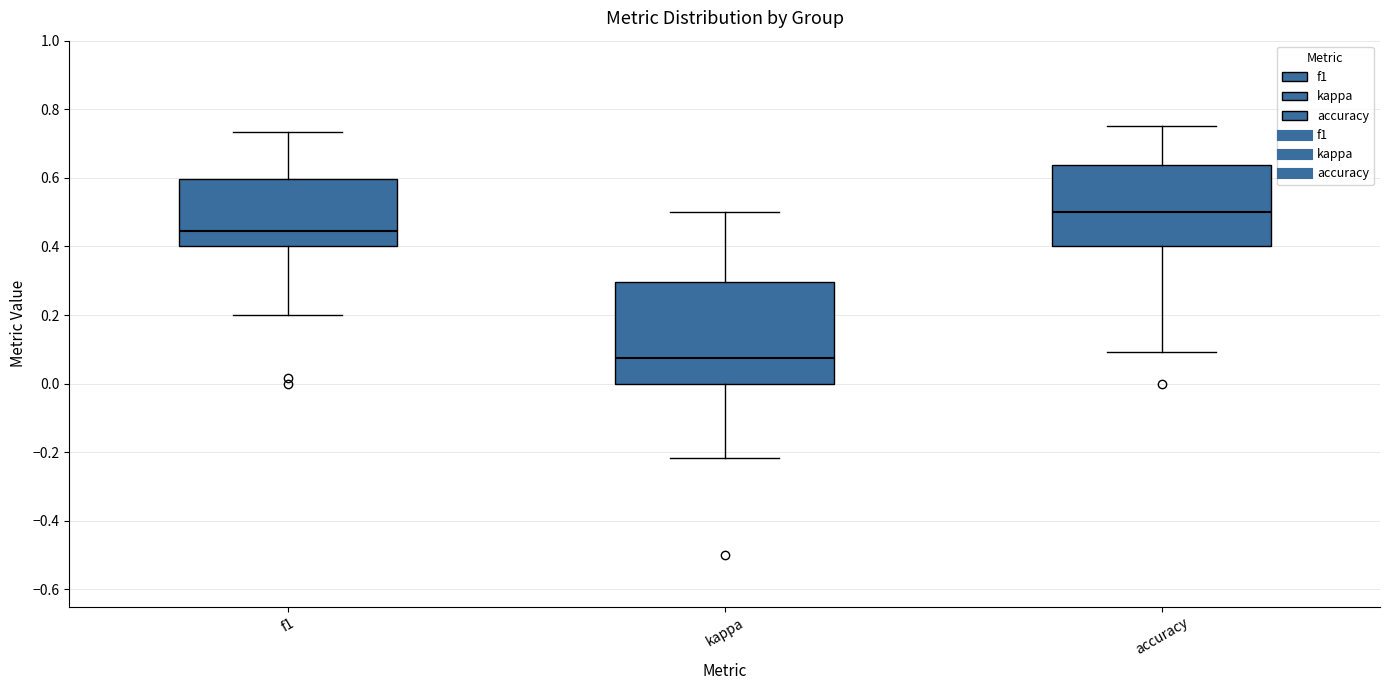

Reading left to right, read every box against the y-axis: the position of its median line, the range the box covers, and the ends of its whiskers. The values are not printed on the chart, so give them approximately, as read against the axis.

f1: median 0.44, box 0.40 to 0.60, whiskers 0.20 to 0.74
kappa: median 0.08, box 0.00 to 0.30, whiskers -0.22 to 0.50
accuracy: median 0.50, box 0.40 to 0.64, whiskers 0.10 to 0.76